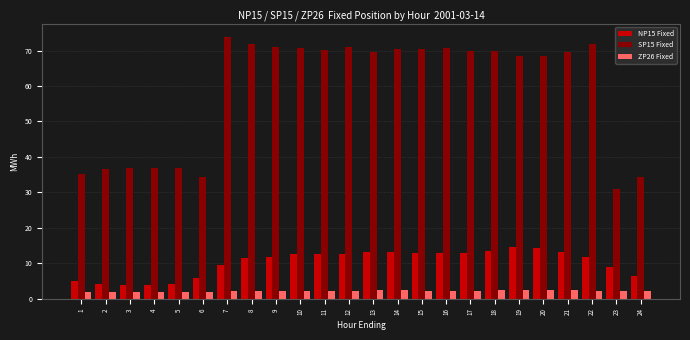

What is the sum of the NP15 Fixed values at 8 and 7?

20.8